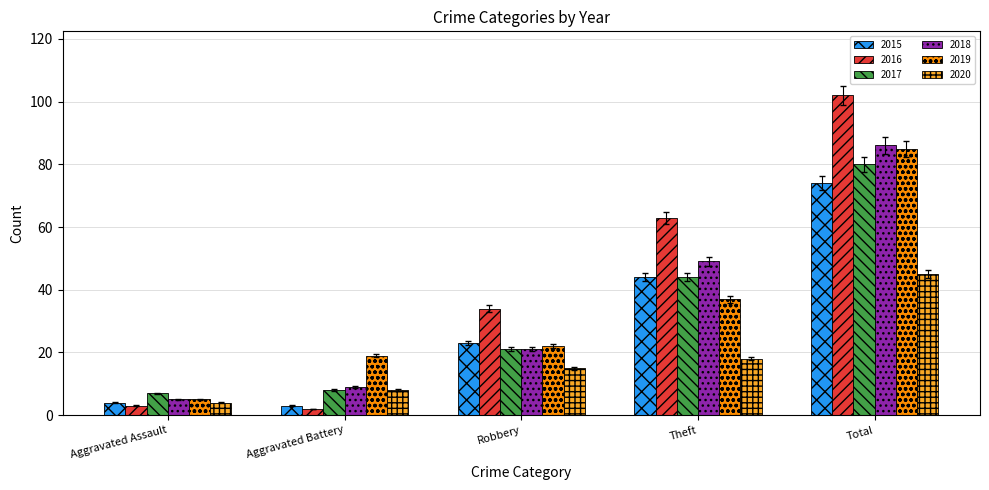

How many bars are there in each group?

6